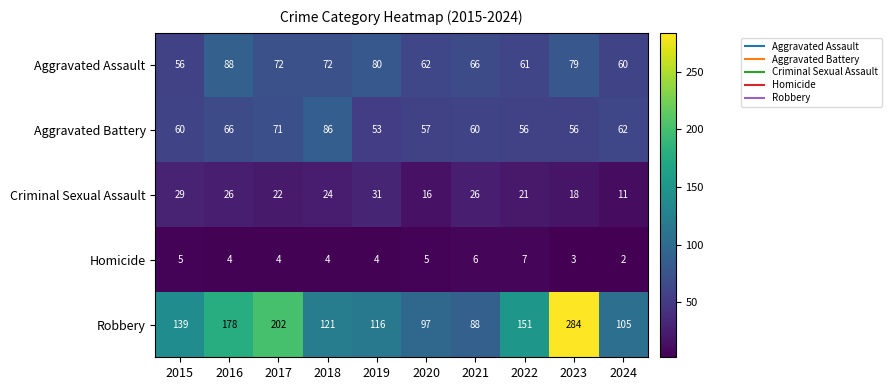

What is the difference between the highest and lowest values at 2021?

82